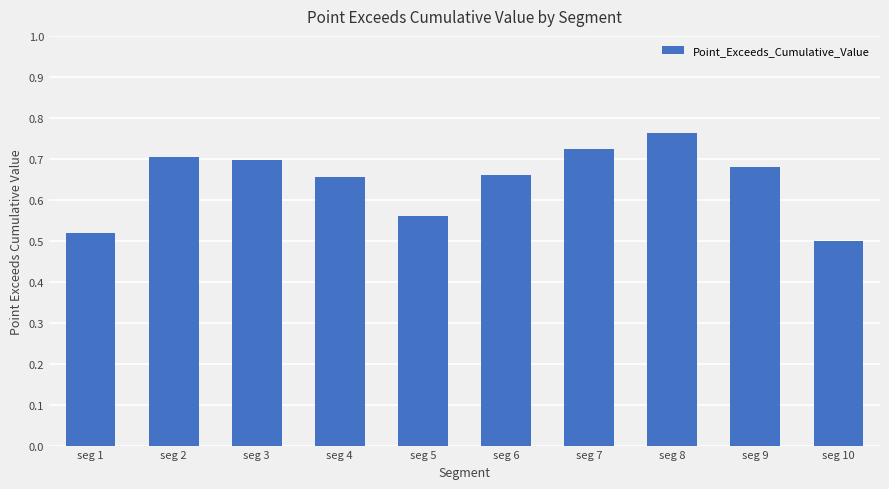

The chart shows a value of 0.2 at seg 6. True or false?

False